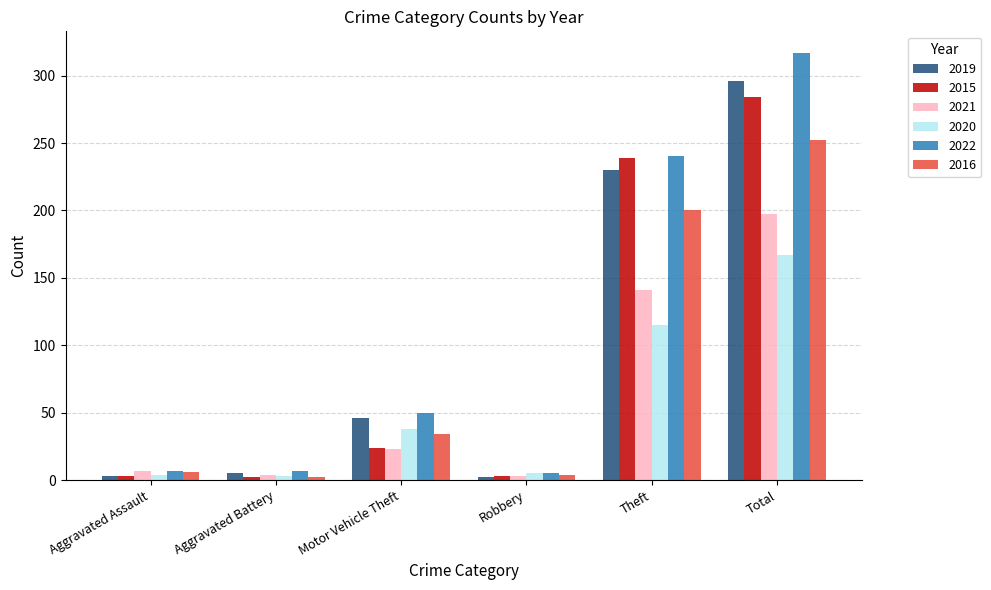

The 2016 series shows 388 at Total. True or false?

False